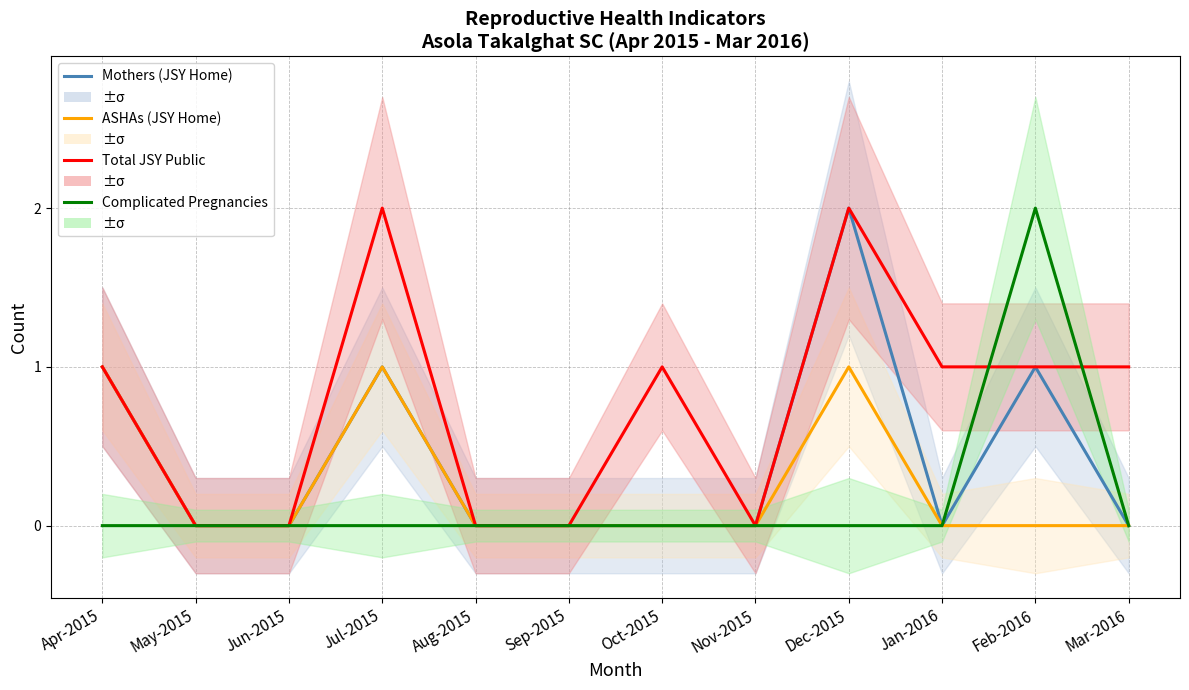

Which category has the lowest value in the Total JSY Public series?

May-2015